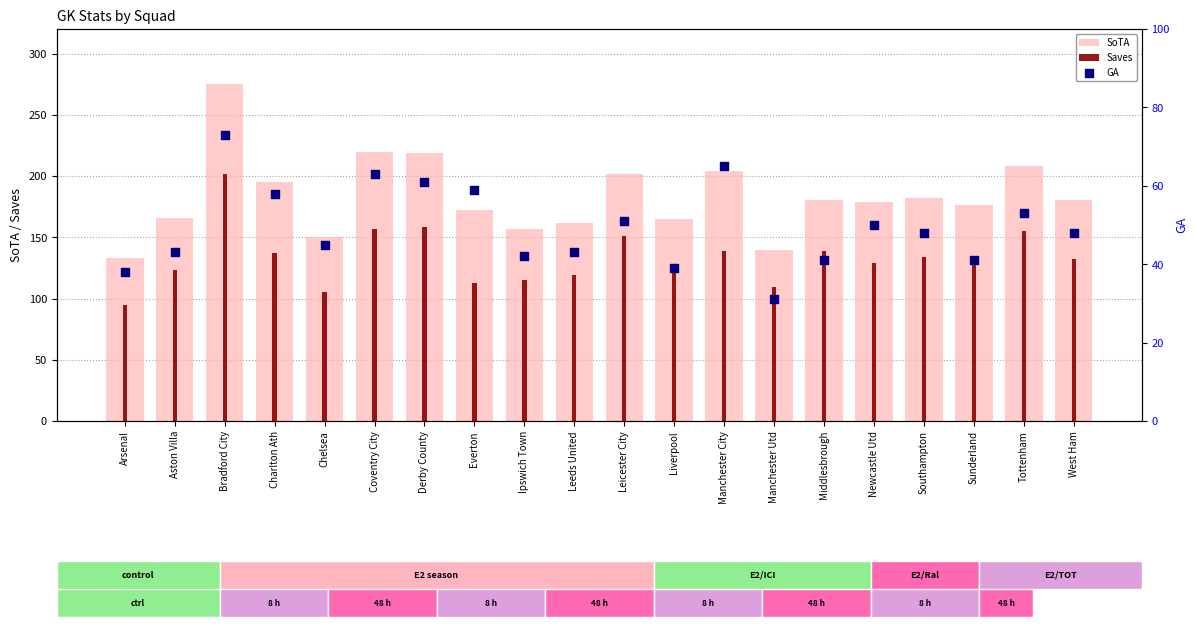

At which category is the sum across all series the highest?

Bradford City